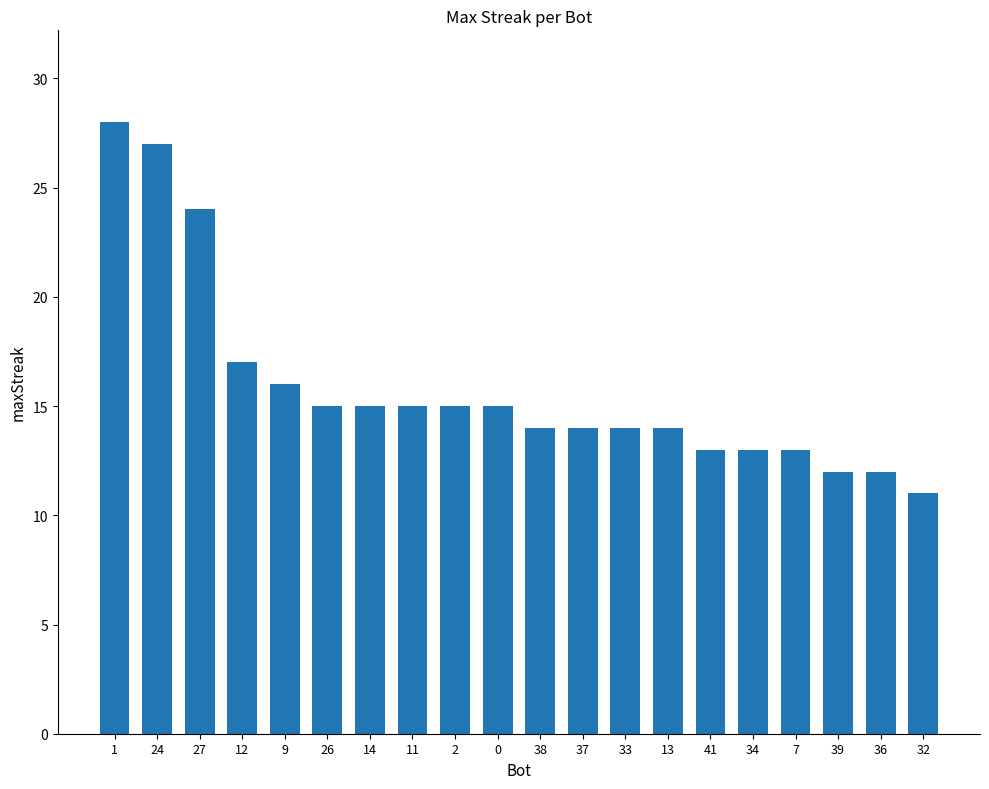

Are the bars grouped side by side (vs. stacked)?

No